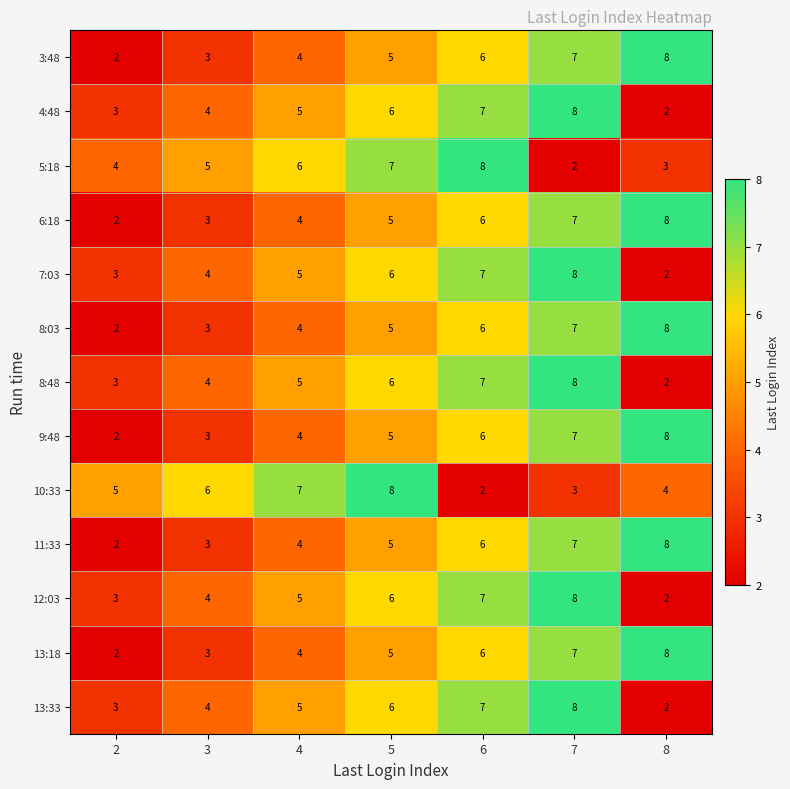

What is the average value of the 13:18 series?

5